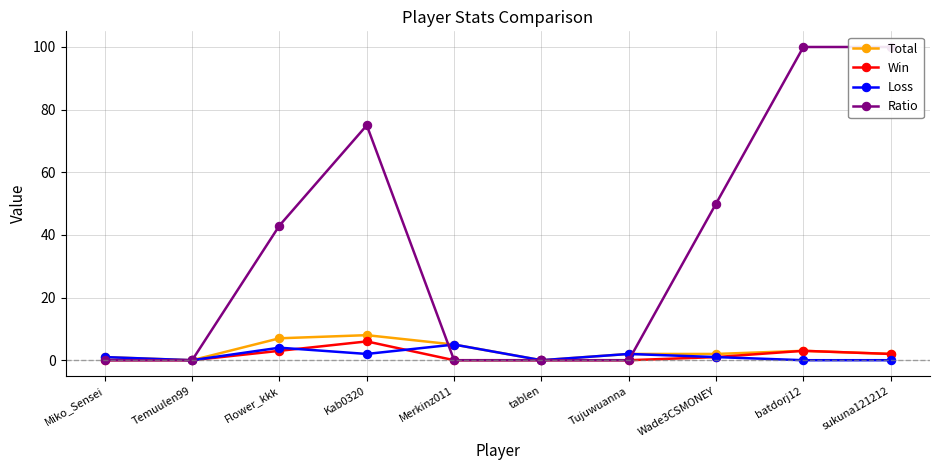

Is the value of Loss at Temuulen99 greater than the value of Ratio at tablen?

No